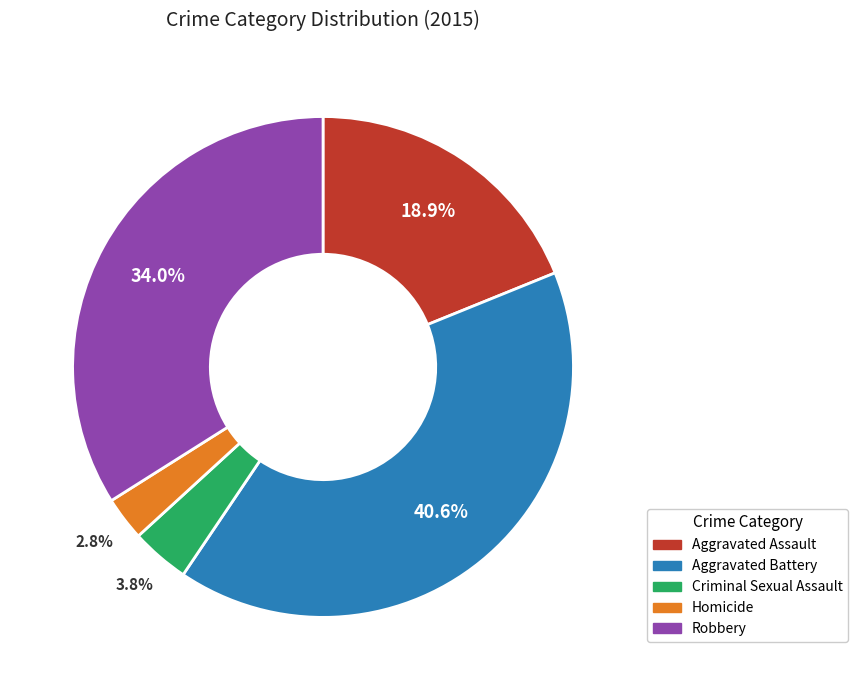

To the nearest percent, what is the difference between the largest and smallest slice percentages?

38%